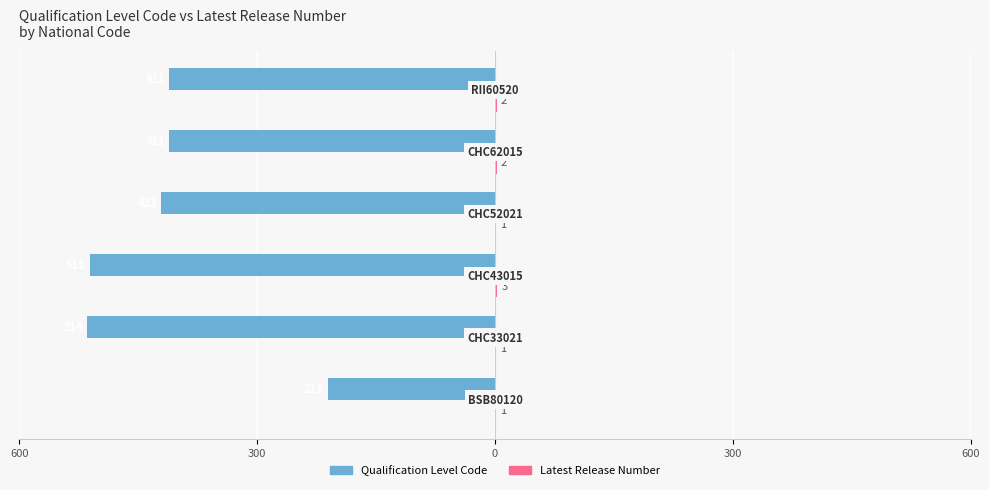

How many bars are there in each group?

2